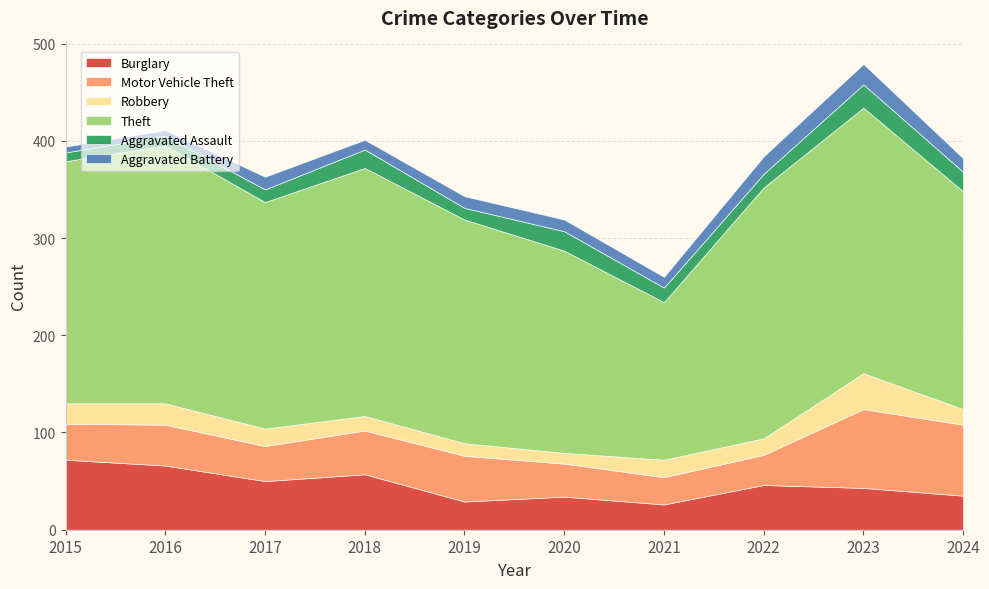

Reading right to left, what are all the values shown in this chart?

Burglary: 35	43	46	26	34	29	57	50	66	72
Motor Vehicle Theft: 73	81	31	28	34	47	45	36	42	37
Robbery: 16	37	17	18	11	13	15	18	22	21
Theft: 224	273	258	162	208	230	255	233	265	249
Aggravated Assault: 20	24	14	15	20	12	19	13	10	9
Aggravated Battery: 14	21	18	11	12	12	10	13	6	6